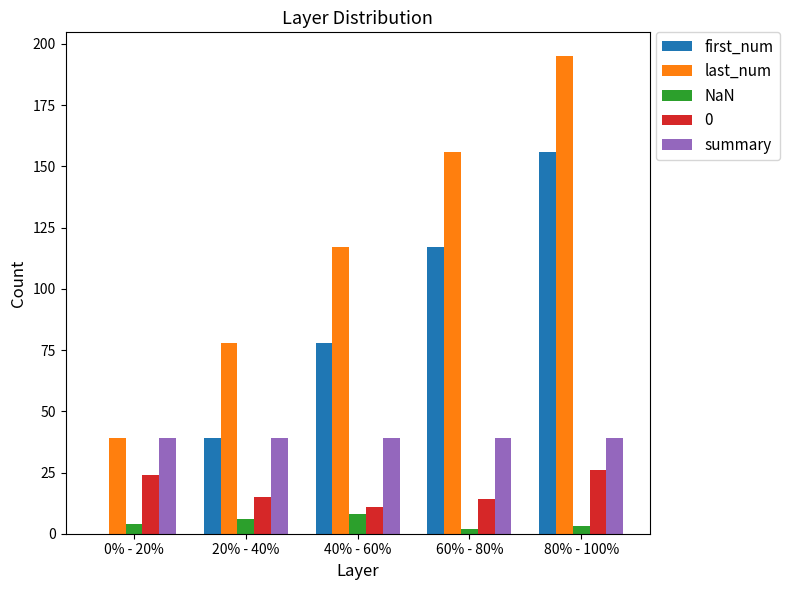

What is the sum of all summary values?

195